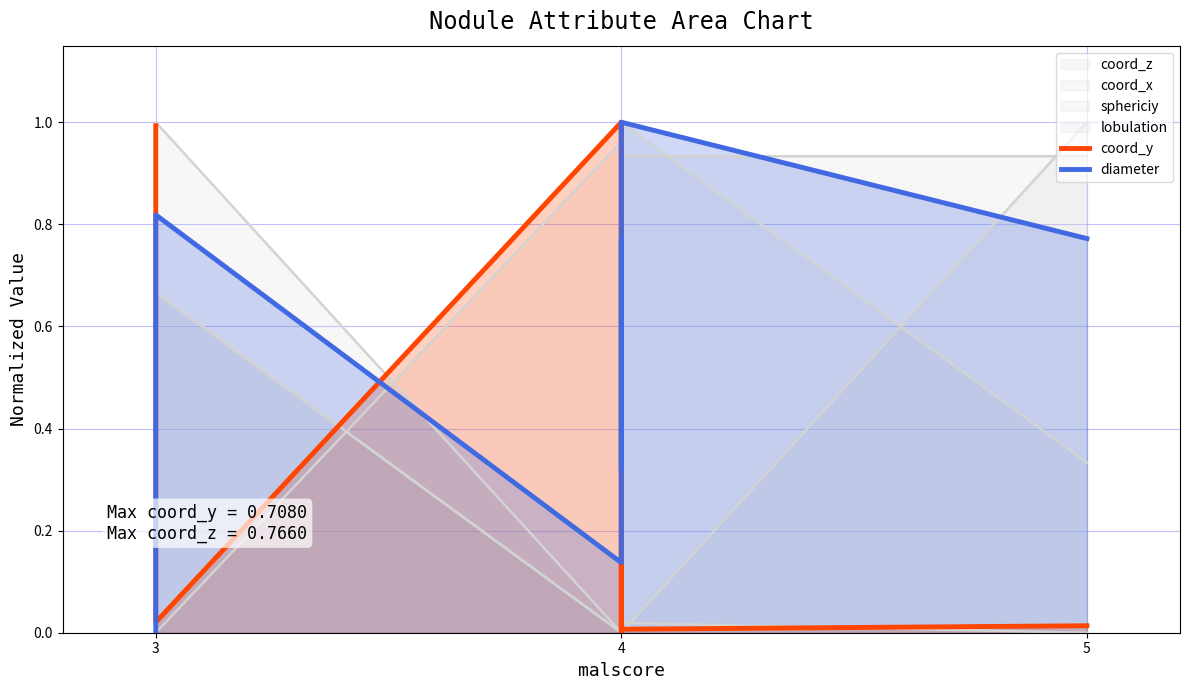

How many intersections are there between coord_y and diameter?

5